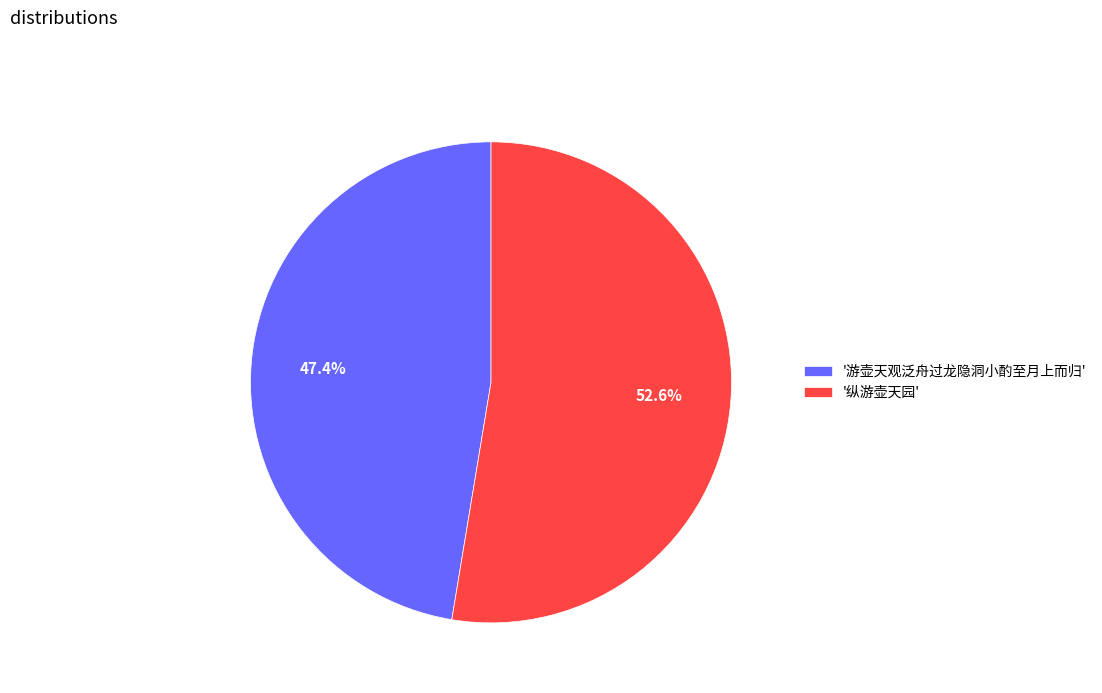

Rank the categories by value from highest to lowest.

'纵游壶天园', '游壶天观泛舟过龙隐洞小酌至月上而归'